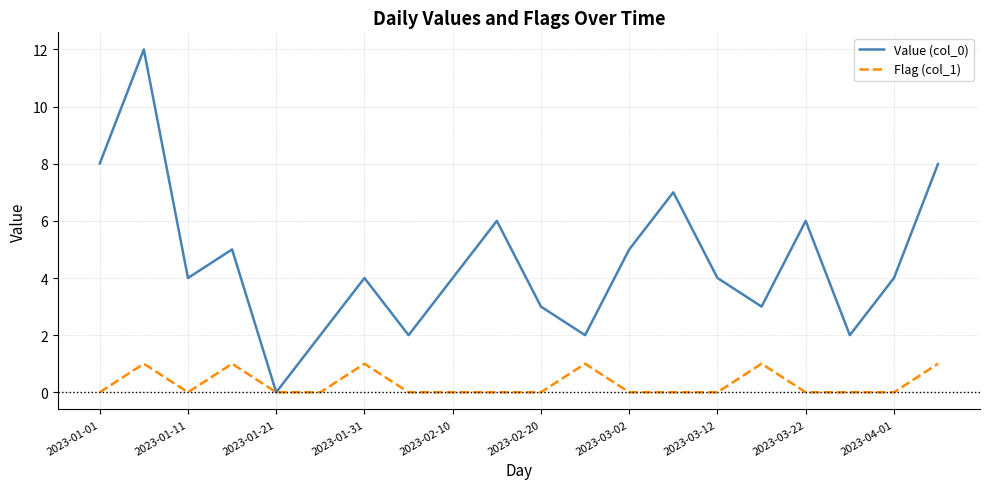

Which series has the widest spread of values?

Value (col_0)